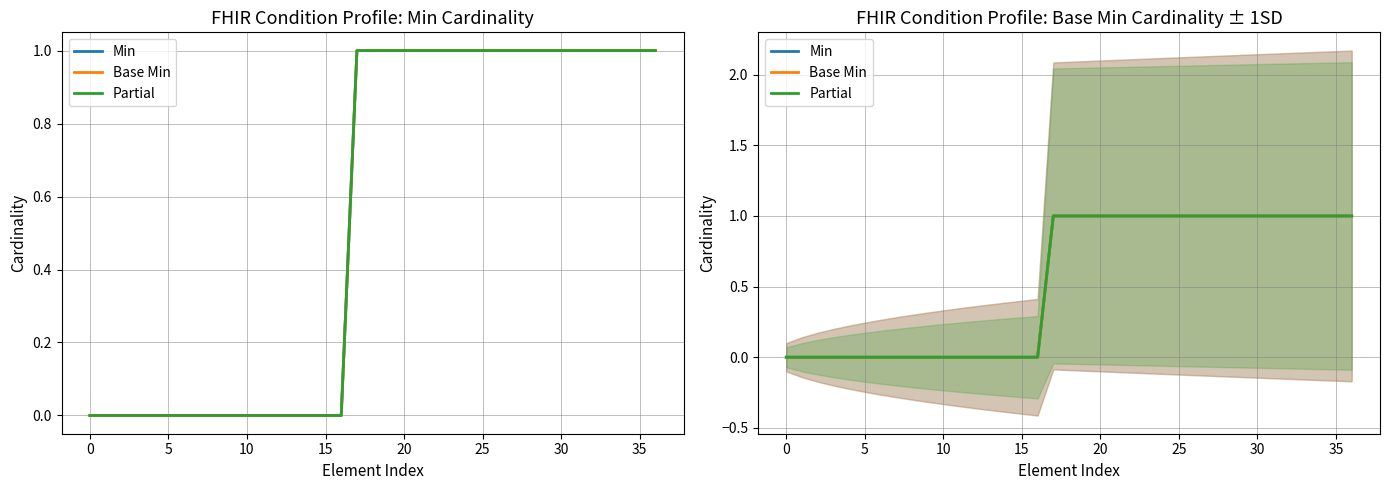

True or false: Partial and Min intersect in this chart.

False